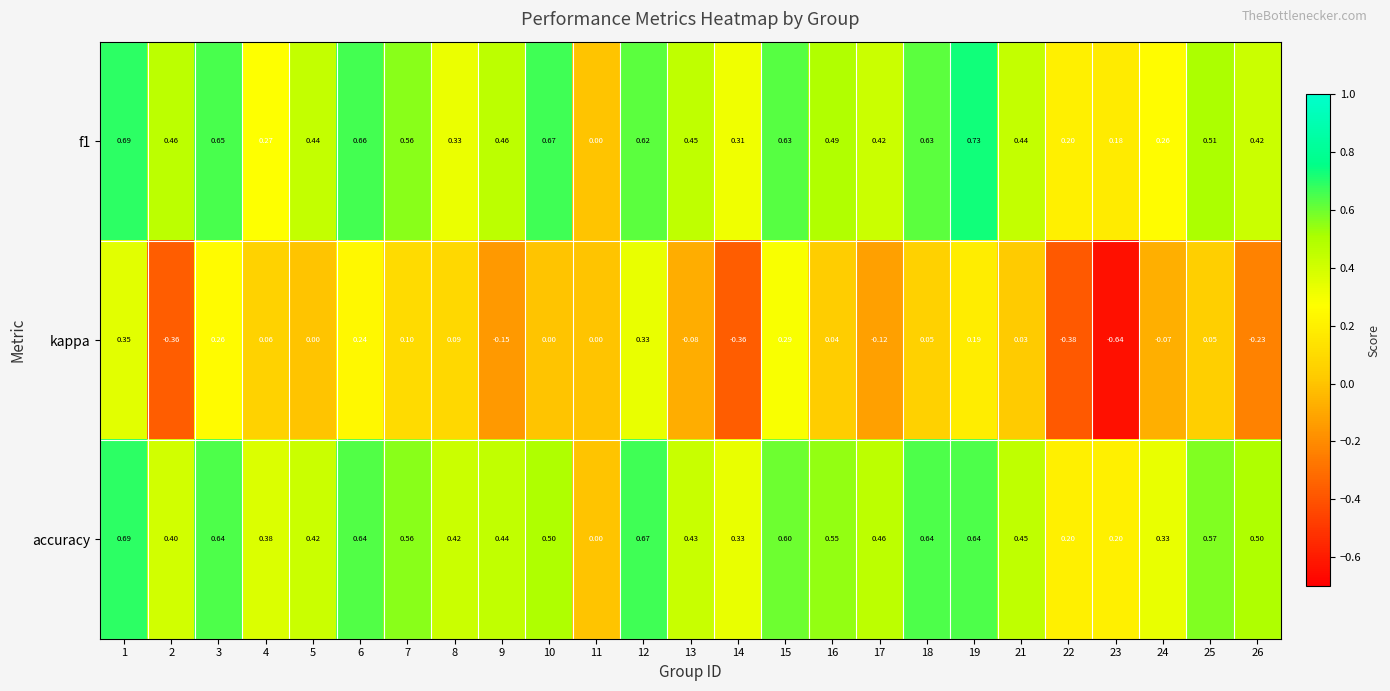

Between 6 and 23, which series saw the biggest shift?

kappa